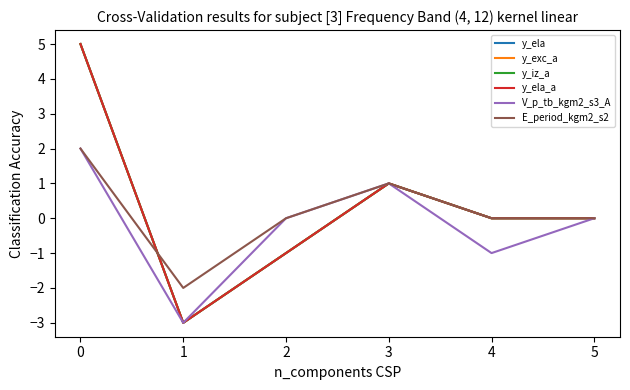

Does the chart have visible grid lines?

No